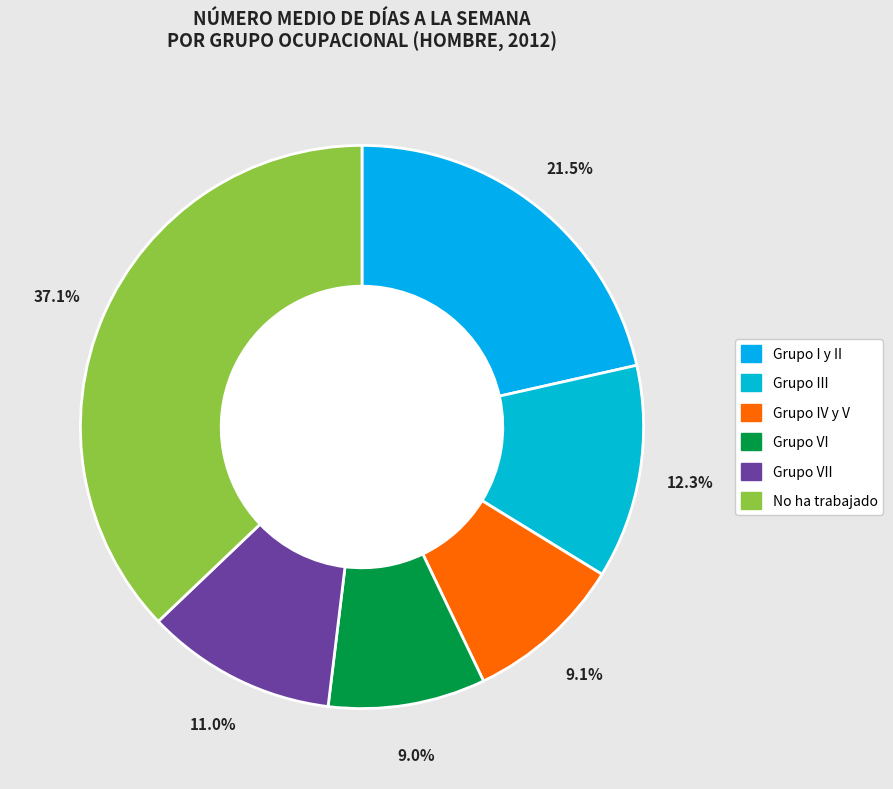

Is there a majority slice in this chart?

No